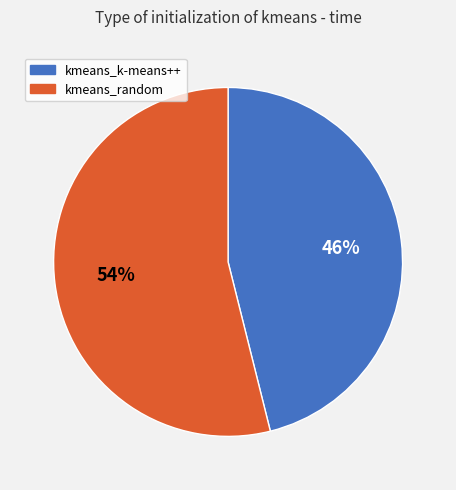

What is the ratio of the value at kmeans_k-means++ to the value at kmeans_random?

0.9